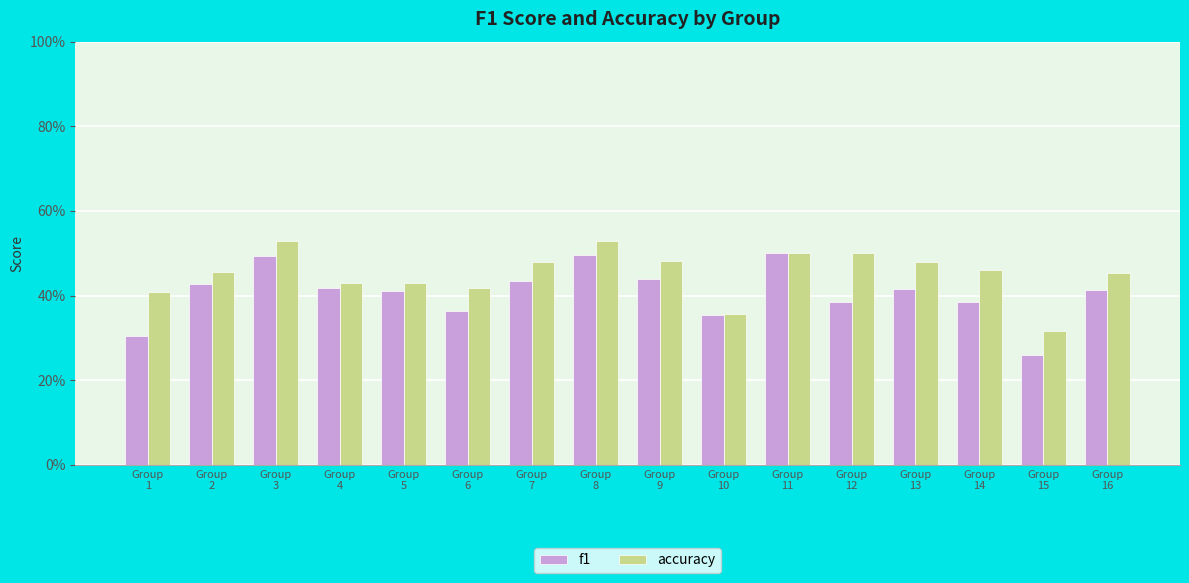

Are the bars grouped side by side (vs. stacked)?

Yes